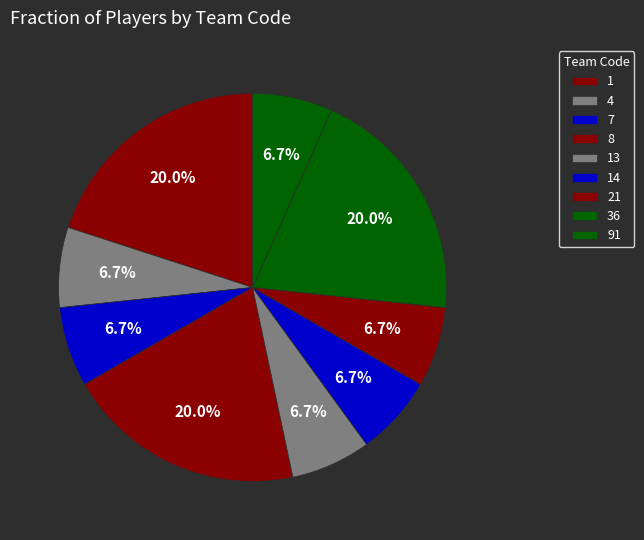

Rank the categories by value from lowest to highest.

4, 13, 14, 91, 21, 7, 8, 1, 36